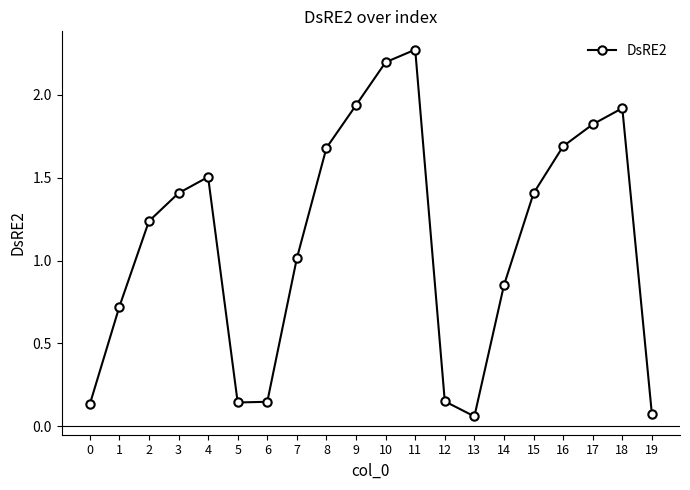

At which category does the chart reach its peak across all series?

11